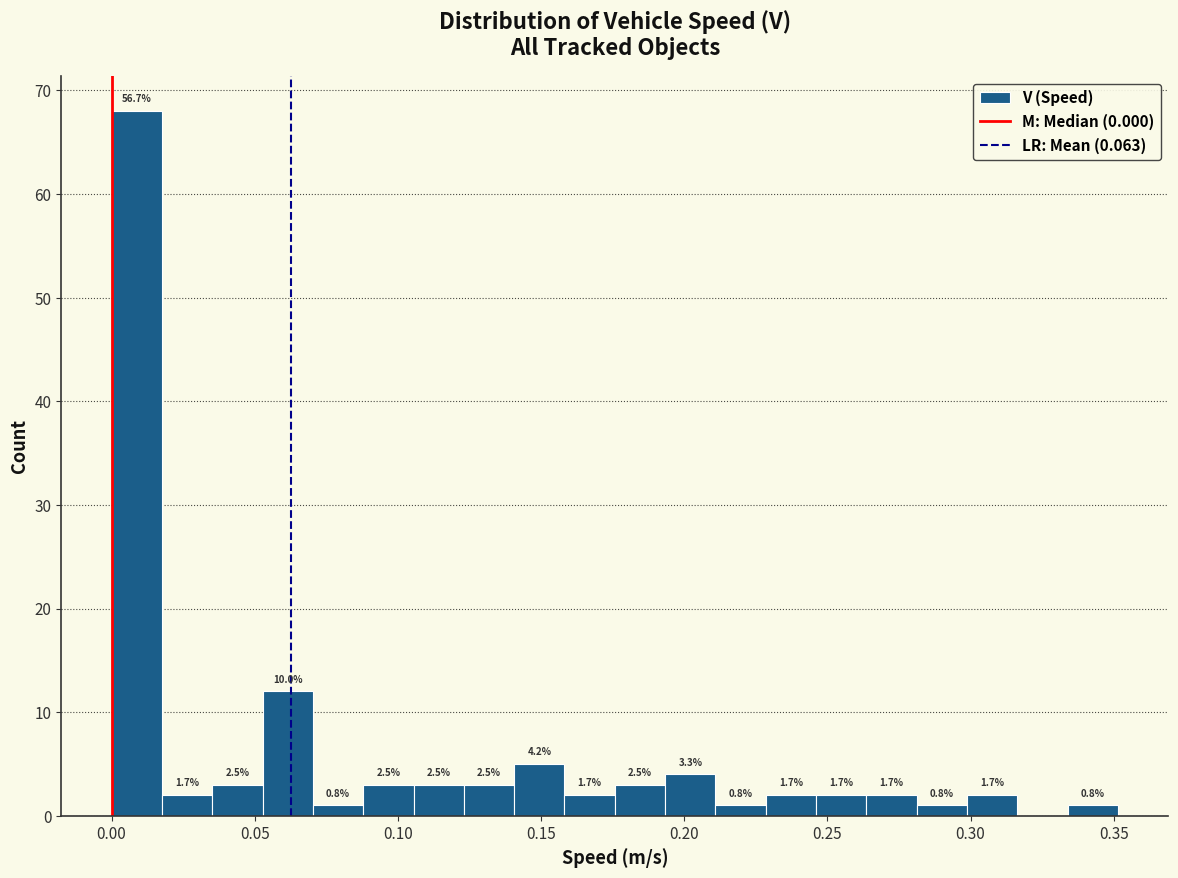

Read against the x-axis, roughly where is the centre of the tallest bar?

0.010